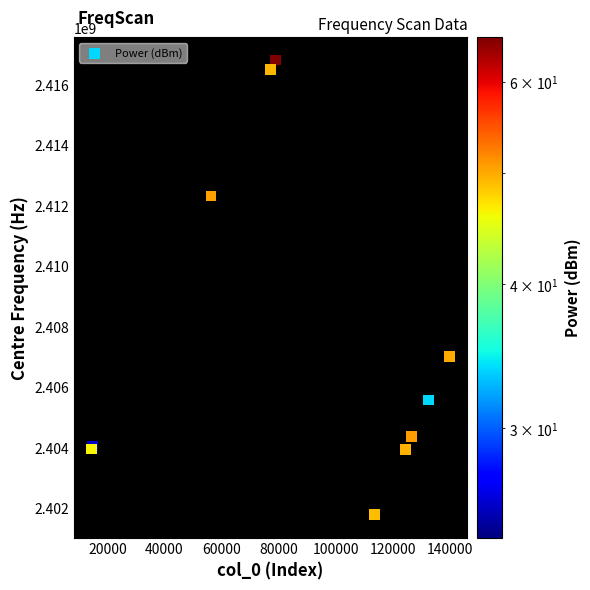

What Y value in the scatter plot is closest to 2409285500?

2407008100